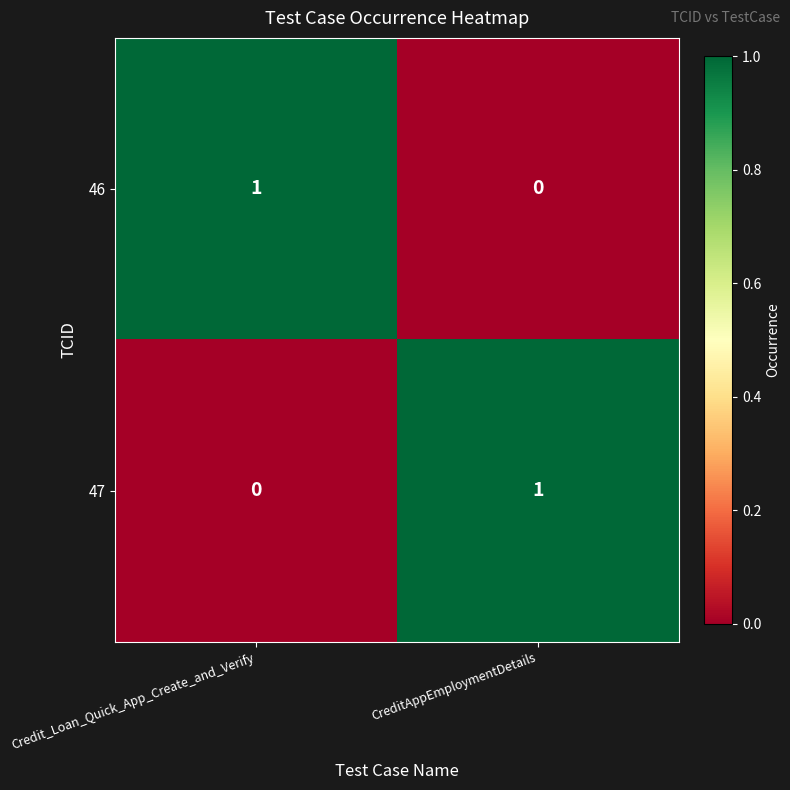

Is the value of 46 at Credit_Loan_Quick_App_Create_and_Verify greater than the value of 47 at Credit_Loan_Quick_App_Create_and_Verify?

Yes